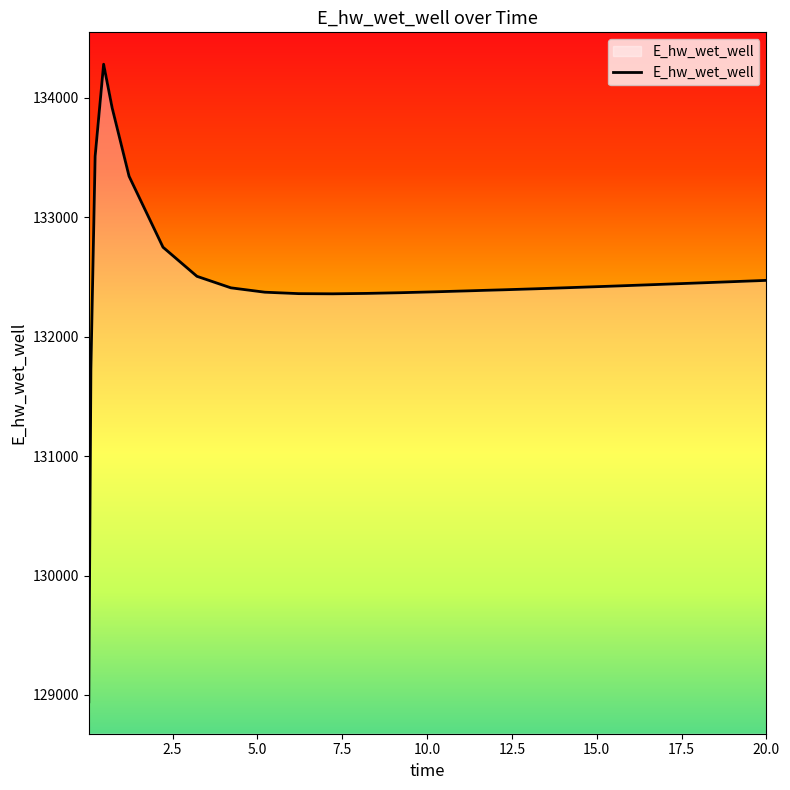

What is the average value?

132470.6